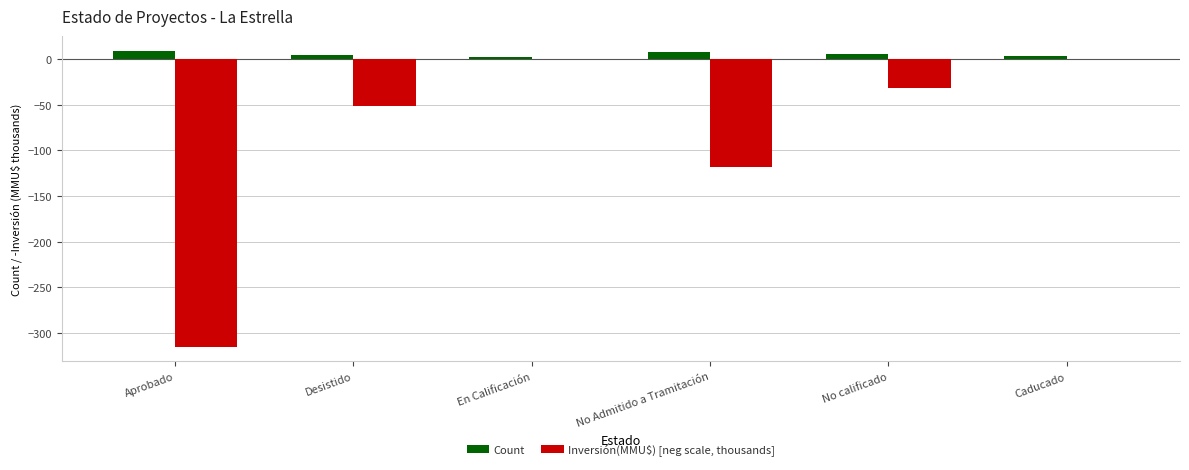

The value of Inversión(MMU$) [neg scale, thousands] at Desistido is -52.0. True or false?

True